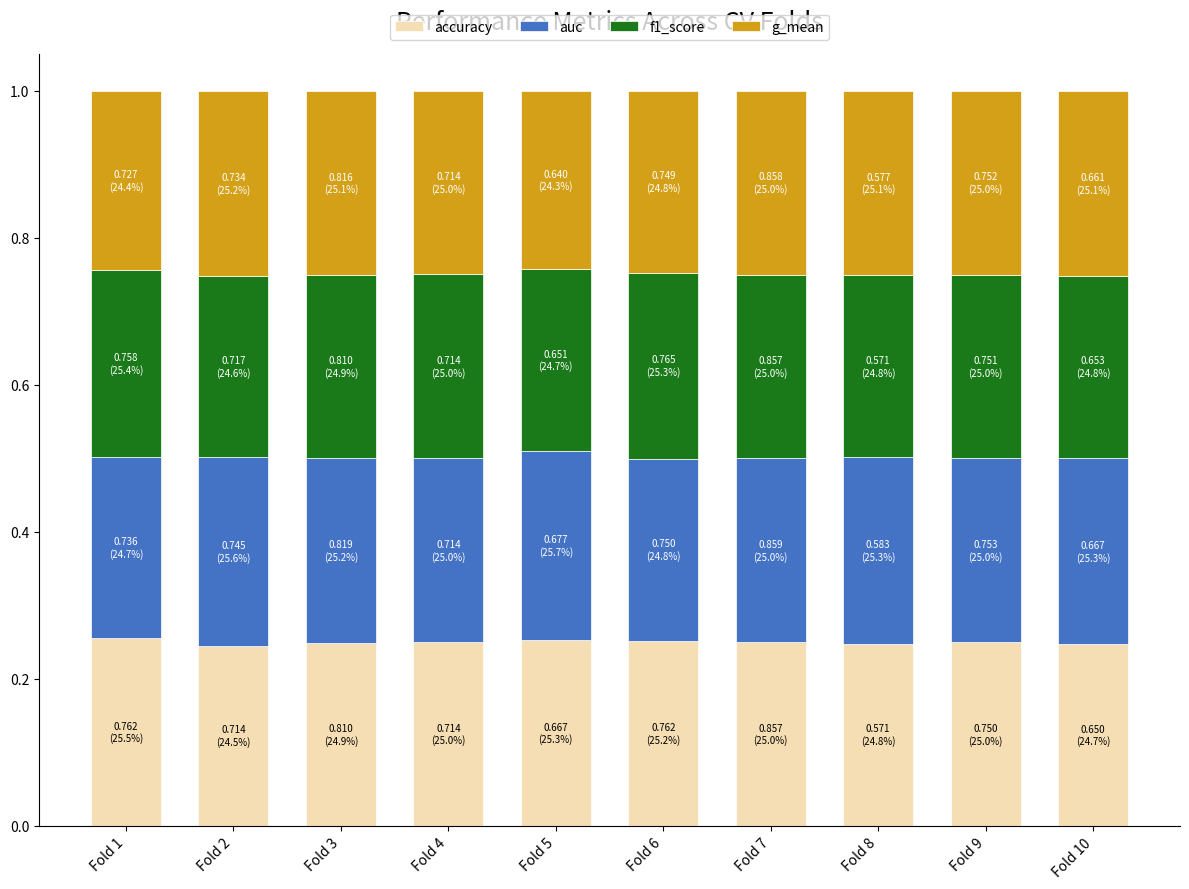

Count the number of data series in this chart.

4